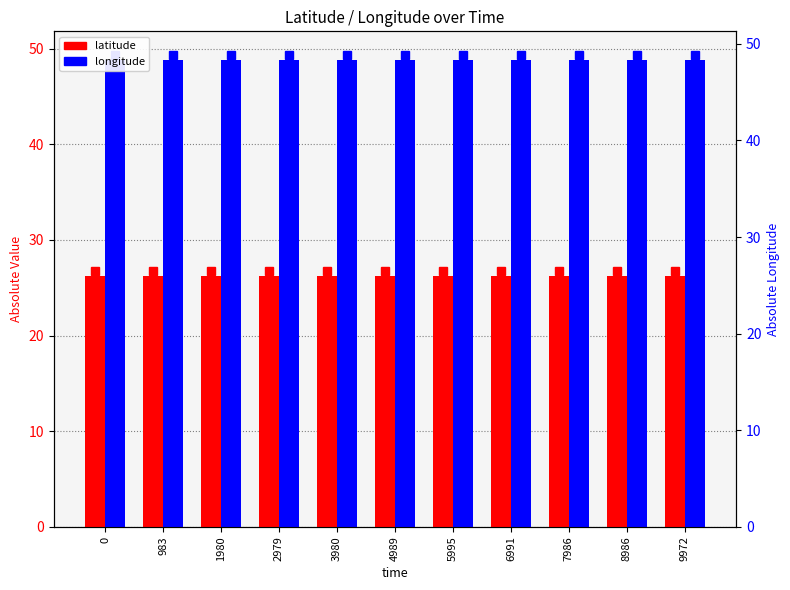

Which series has the largest range (max minus min)?

latitude